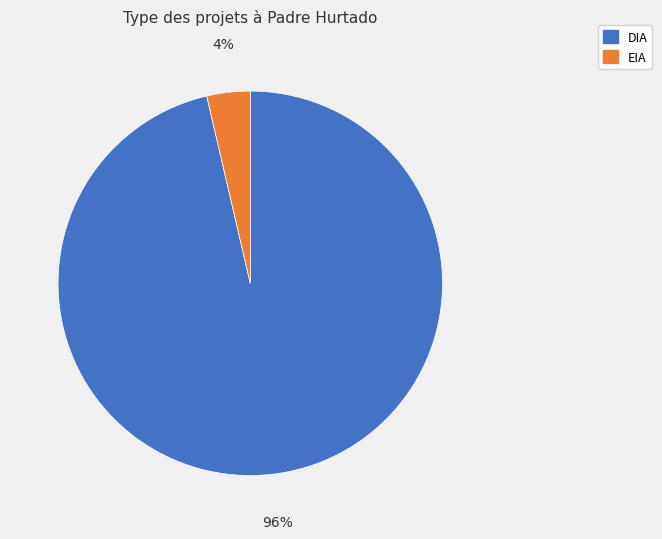

To the nearest percent, what is the average slice percentage?

50%